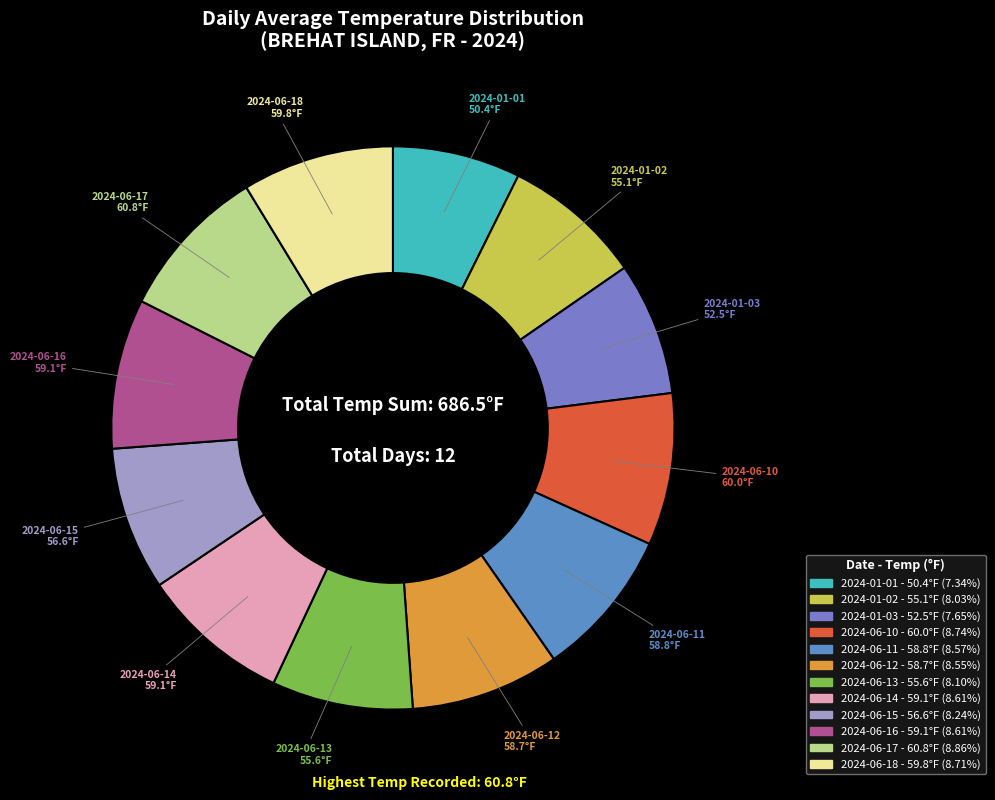

Do 2024-06-10 and 2024-01-02 together represent more than half of the pie?

No